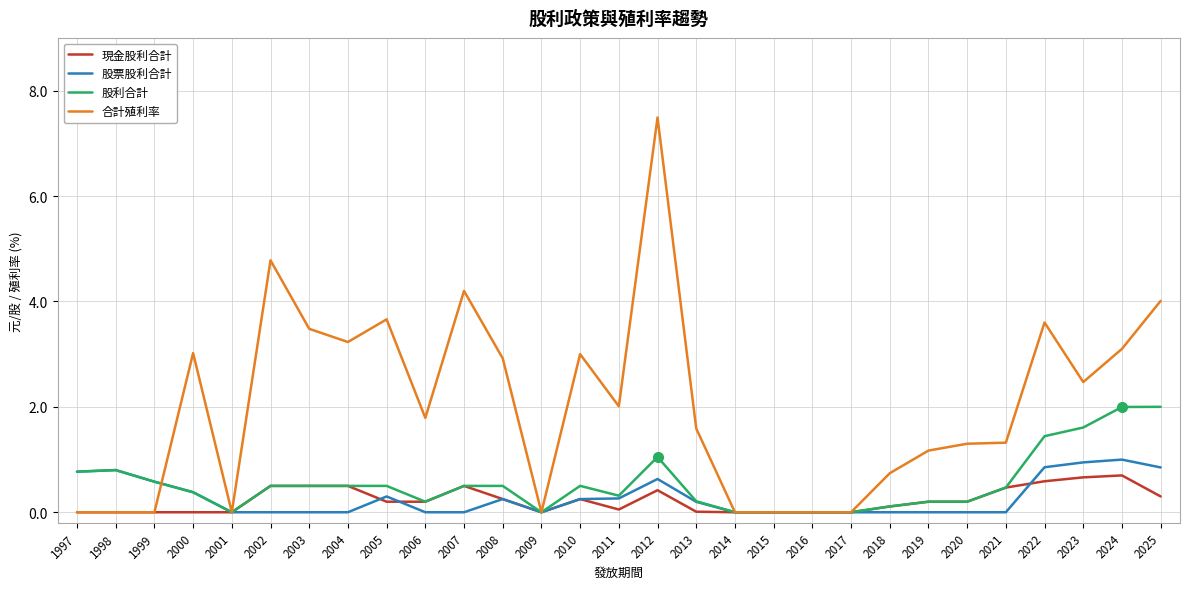

Is the value of 股票股利合計 at 2018 greater than the value of 合計殖利率 at 2007?

No